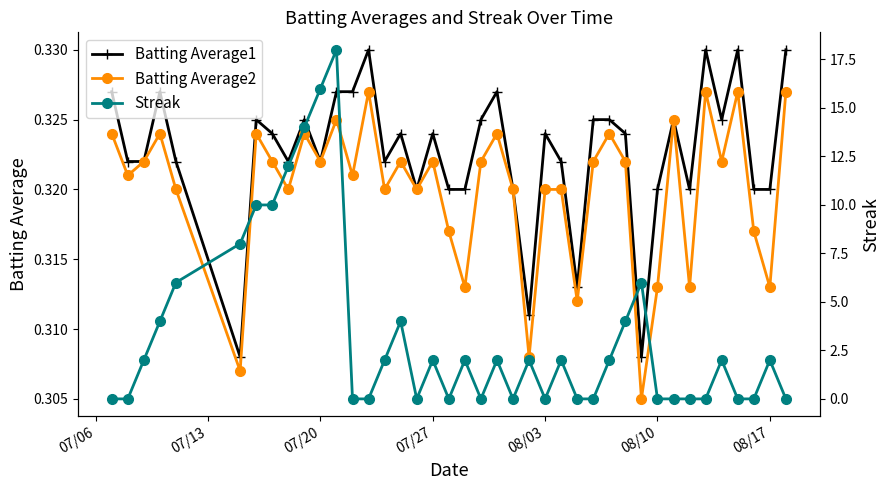

How many Batting Average2 values are between 0 and 1?

40